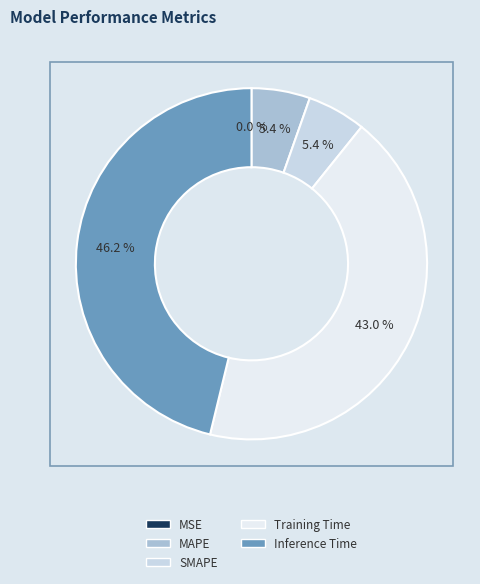

Does Inference Time account for over 50% of the chart?

No